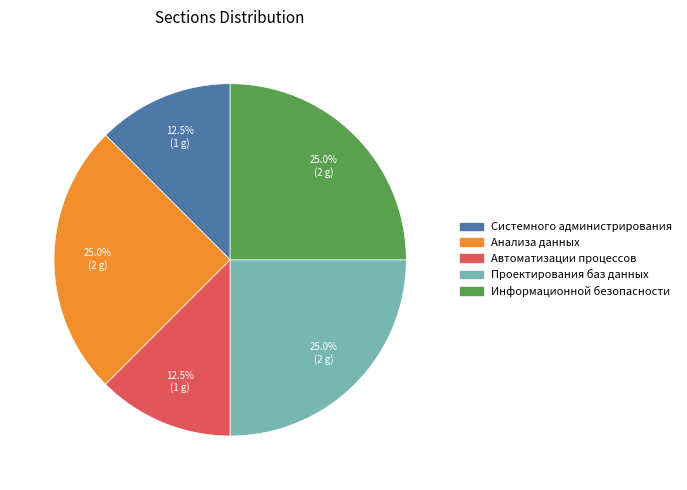

What portion of the pie excludes Проектирования баз данных?

75.0%